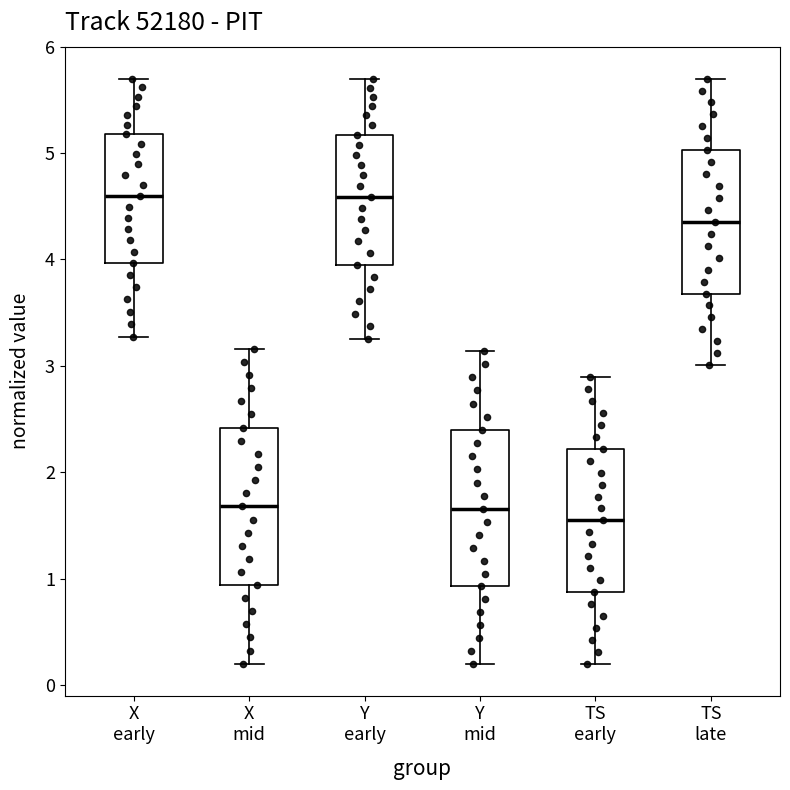

Which box's median line is the lowest?

TS early